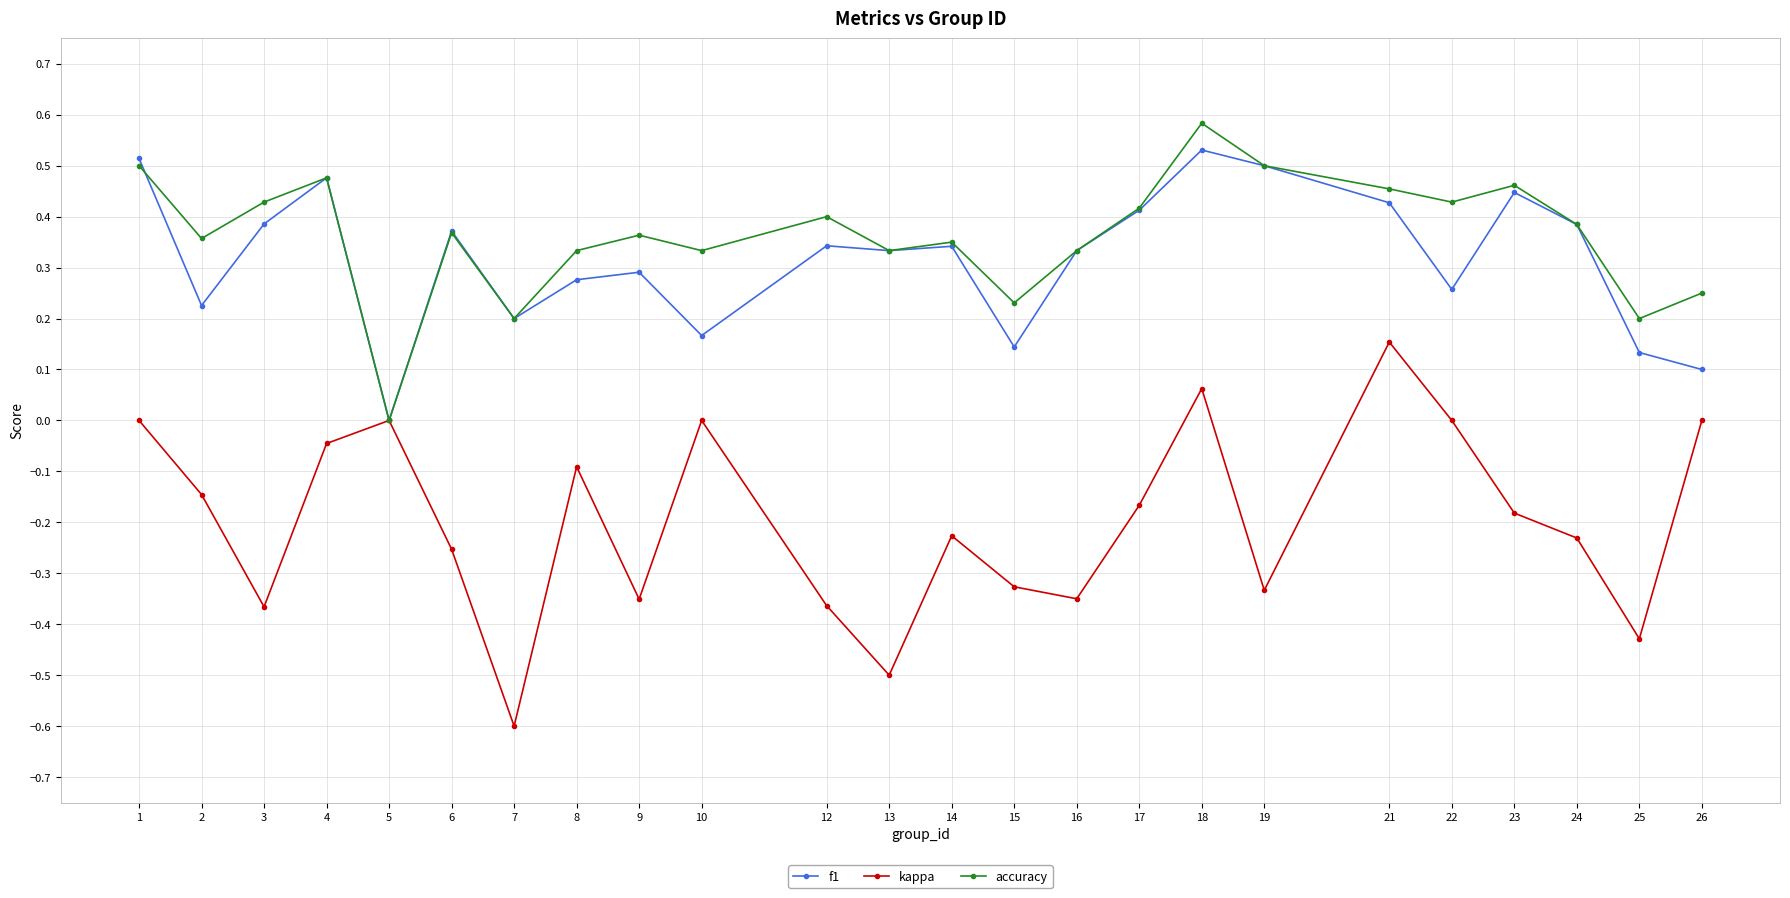

True or false: f1 has a value of 0.2 at 14.

False